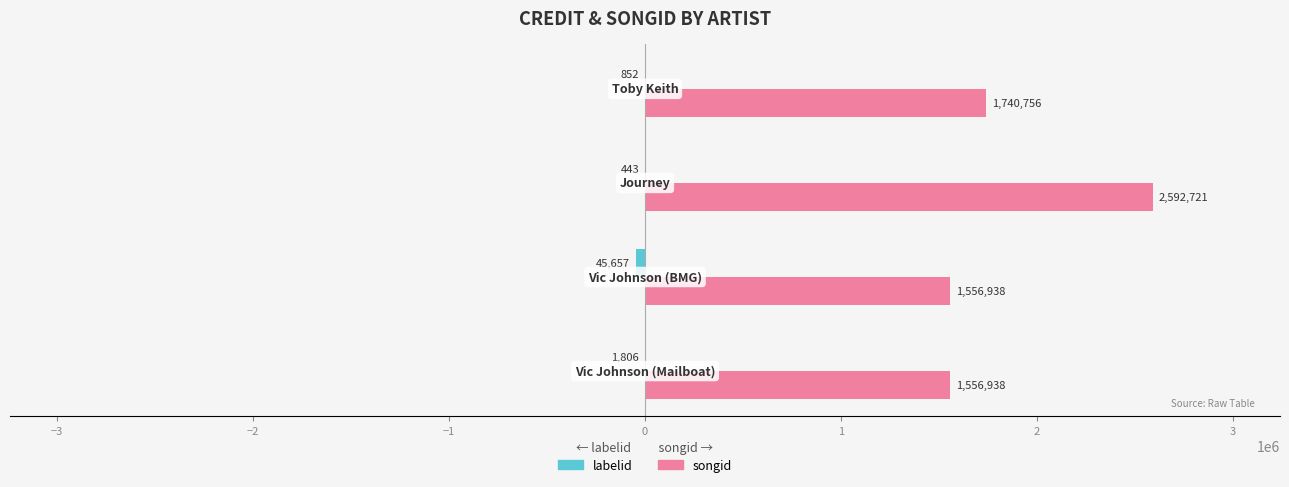

How many songid values are between 1556938 and 2592721?

4